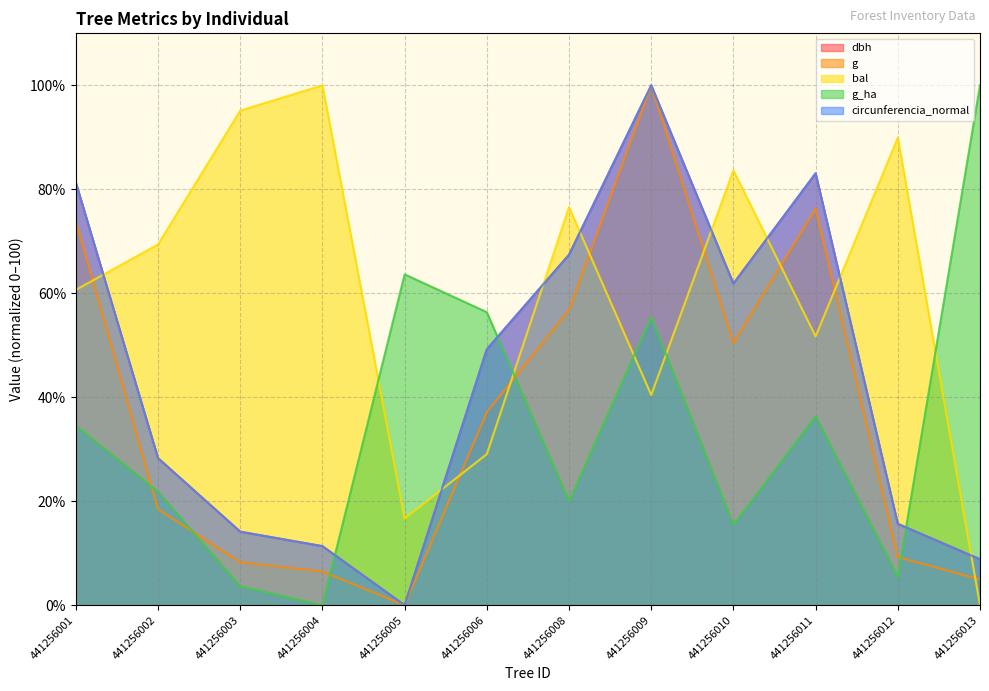

Which series has the largest range (max minus min)?

dbh